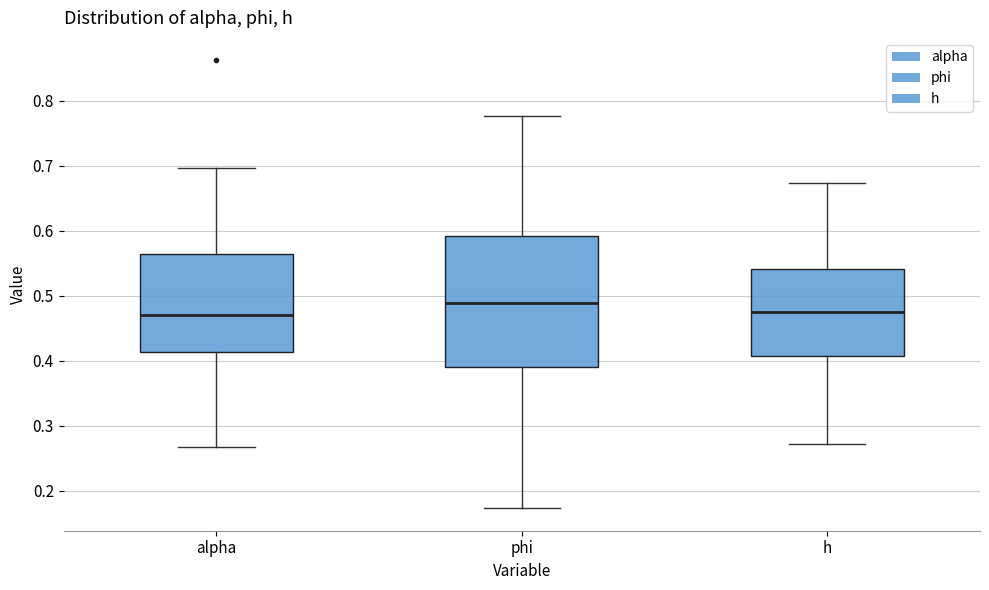

Reading left to right, read every box against the y-axis: the position of its median line, the range the box covers, and the ends of its whiskers. The values are not printed on the chart, so give them approximately, as read against the axis.

alpha: median 0.47, box 0.41 to 0.56, whiskers 0.27 to 0.70
phi: median 0.49, box 0.39 to 0.59, whiskers 0.17 to 0.78
h: median 0.48, box 0.41 to 0.54, whiskers 0.27 to 0.67